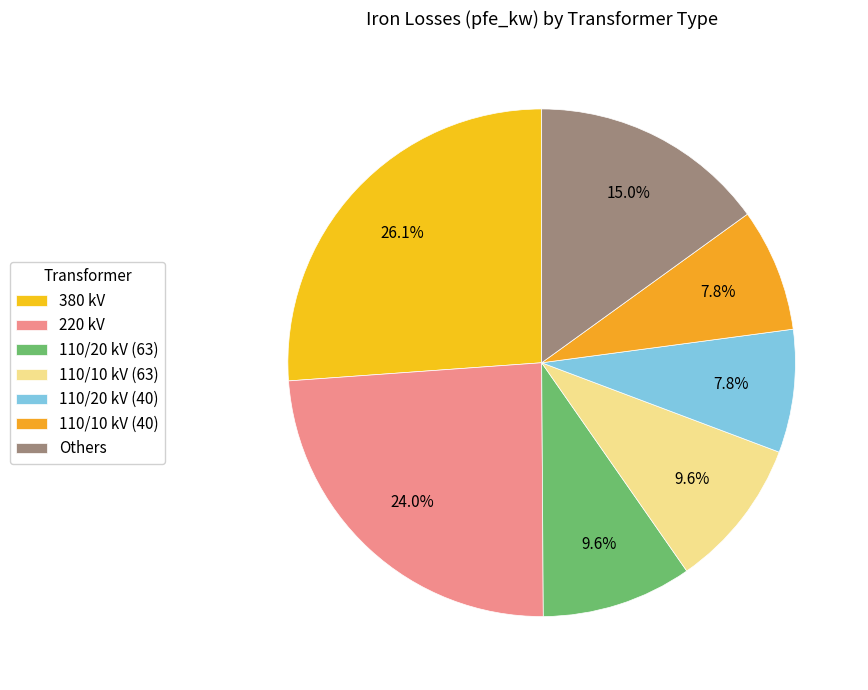

Which category has the biggest portion of the pie?

380 kV